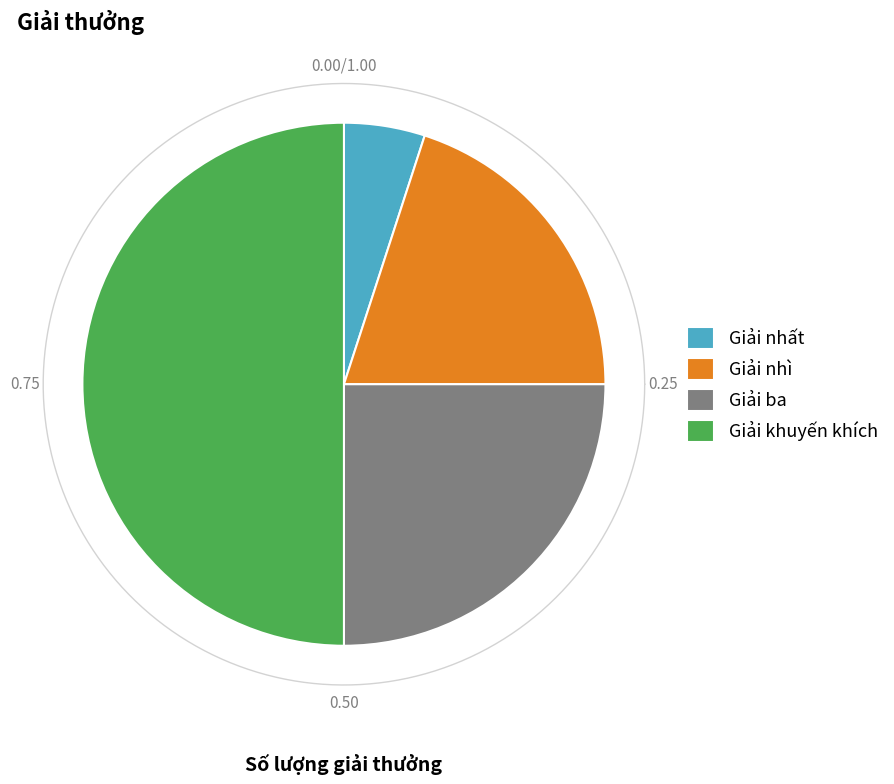

Which has a higher value, Giải nhất or Giải khuyến khích?

Giải khuyến khích